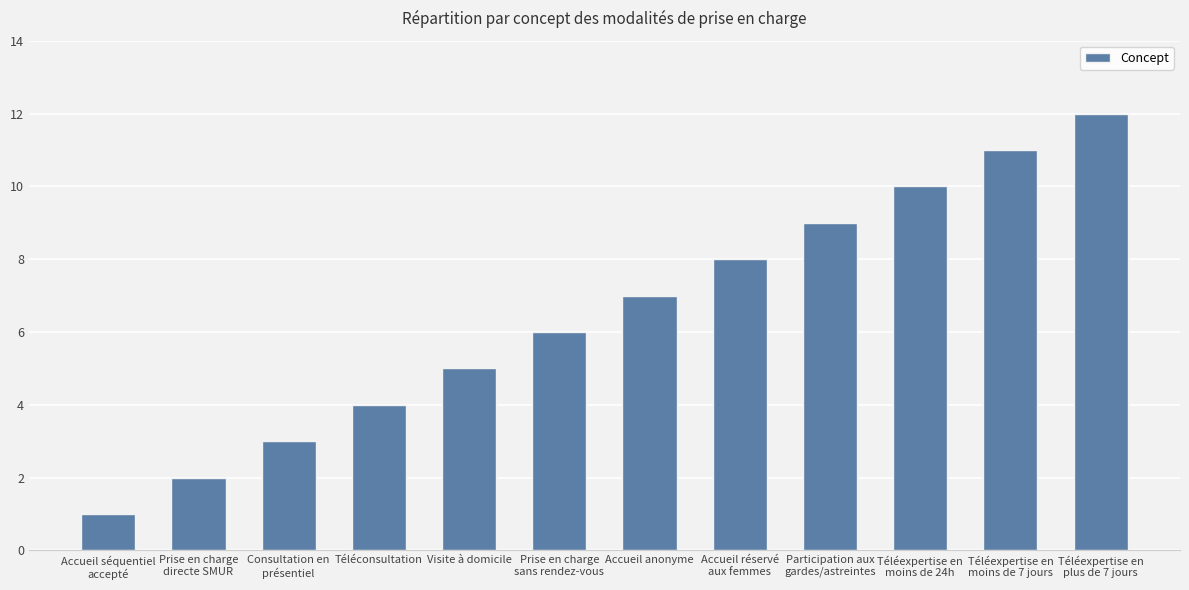

What is the label of the 5th bar from the right?

Accueil réservé
aux femmes